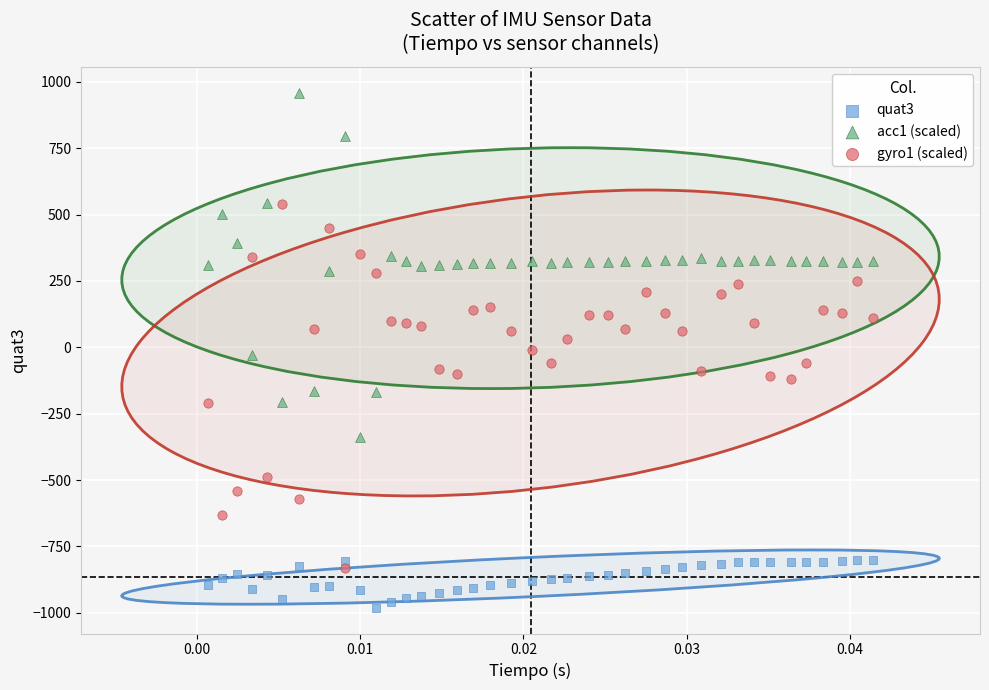

Which series reaches the maximum Y coordinate?

acc1 (scaled)